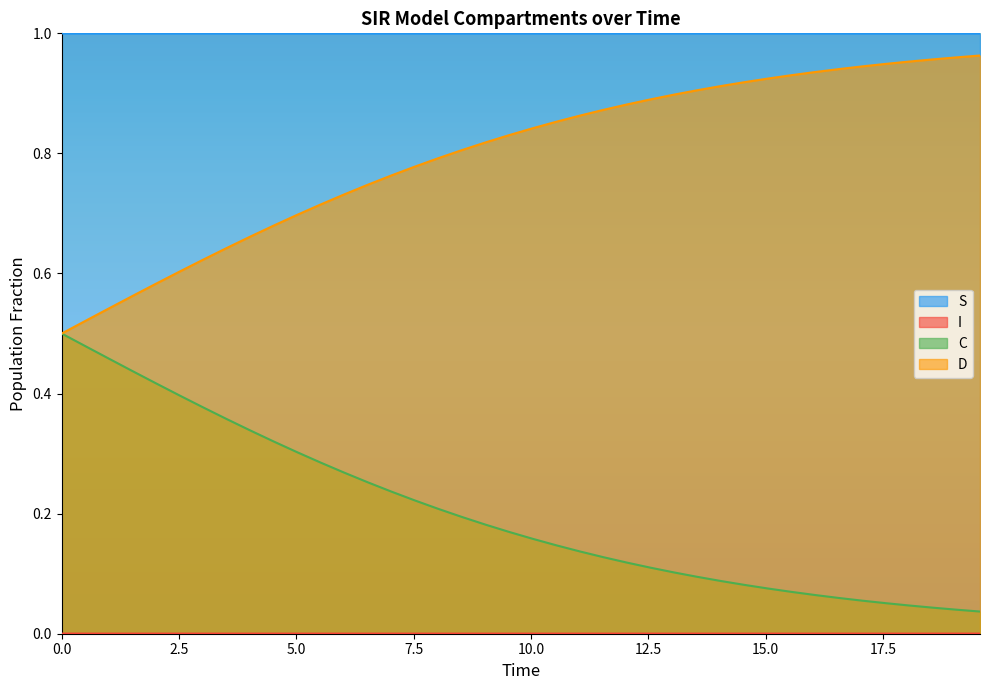

True or false: S and D intersect in this chart.

False